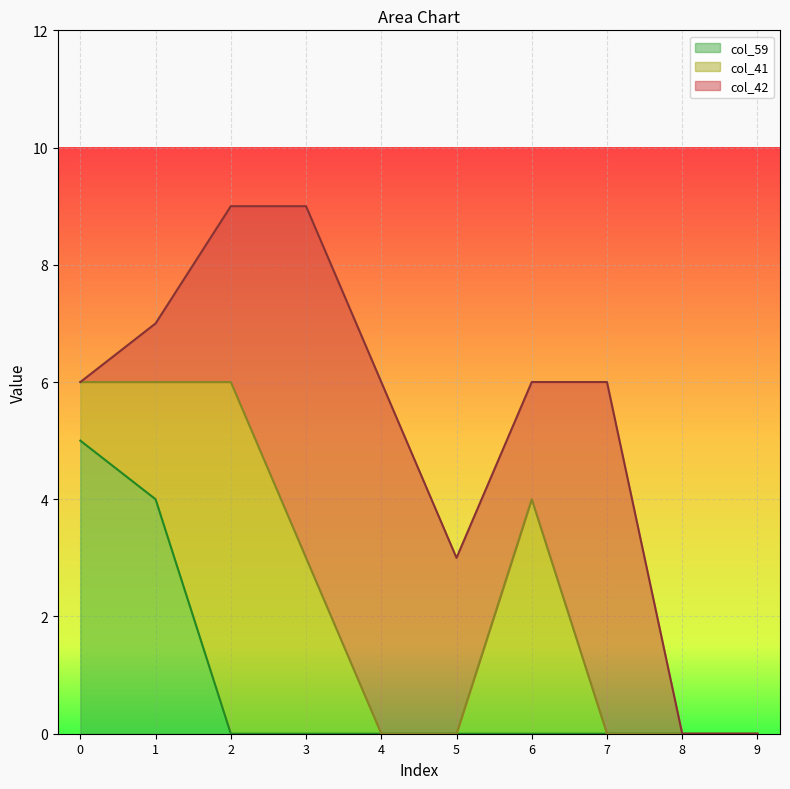

Rank the series by their maximum value, from highest to lowest.

col_42, col_41, col_59